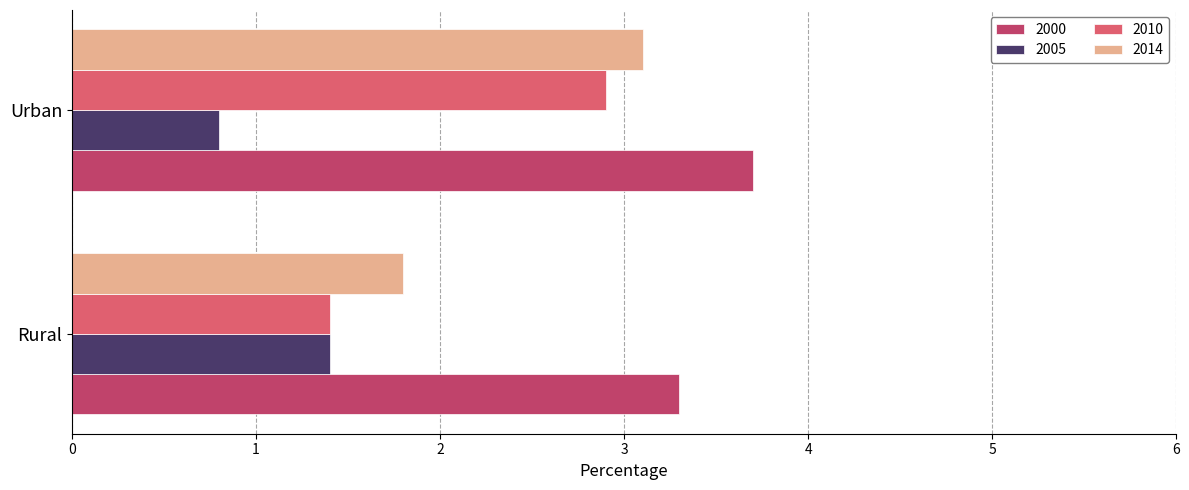

At which category is the sum across all series the highest?

Urban